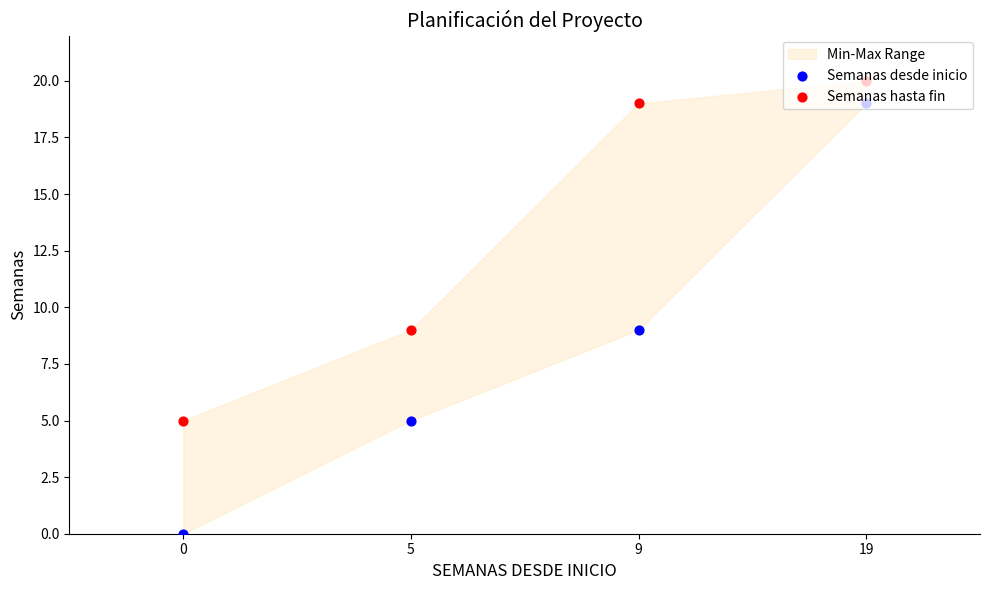

Which series has the largest total across all categories?

Semanas hasta fin